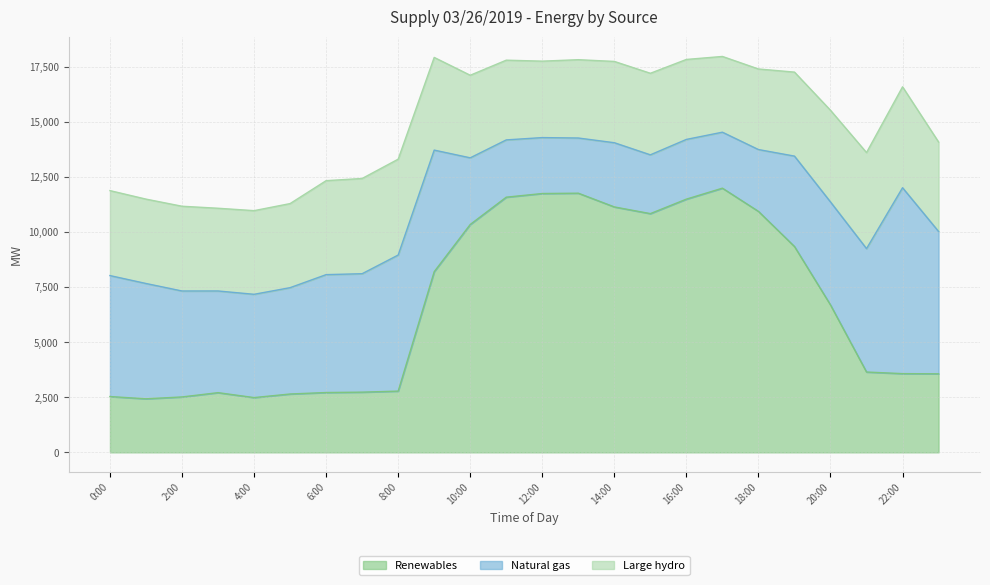

What are all the series names shown in the legend?

Renewables, Natural gas, Large hydro